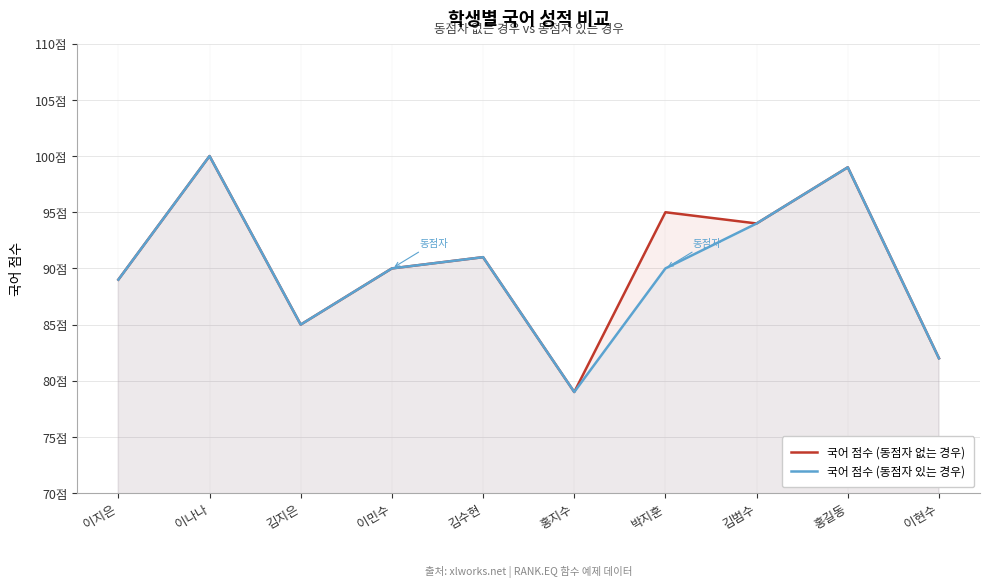

At which label is 국어 점수 (동점자 없는 경우) closest to 89?

이지은